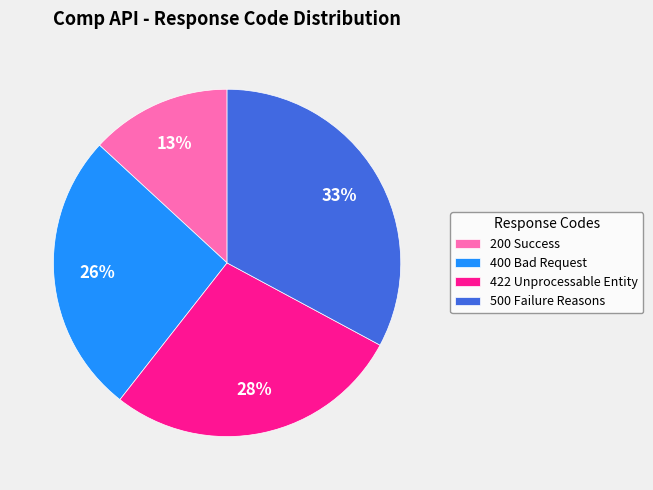

Does any single category account for the majority?

No